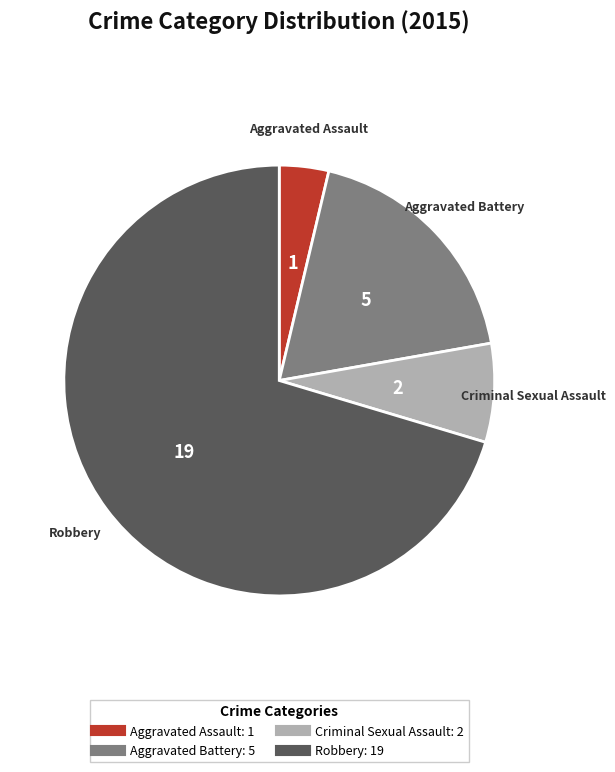

Between Robbery and Aggravated Battery, which is larger?

Robbery